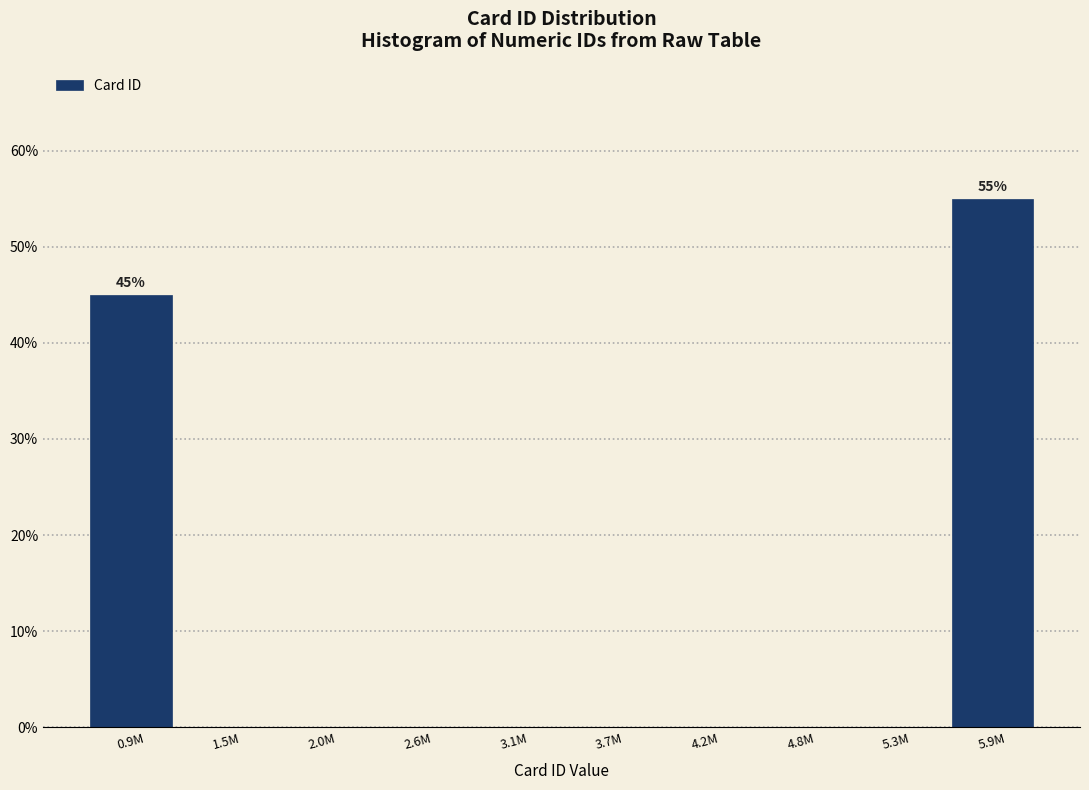

Reading right to left, what are all the values shown in this chart?

5.9M=55.0	5.3M=0.0	4.8M=0.0	4.2M=0.0	3.7M=0.0	3.1M=0.0	2.6M=0.0	2.0M=0.0	1.5M=0.0	0.9M=45.0